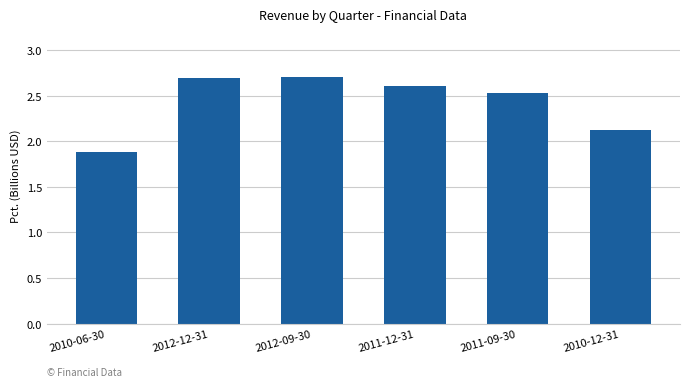

What is the ratio of the value at 2012-09-30 to the value at 2011-09-30?

1.1